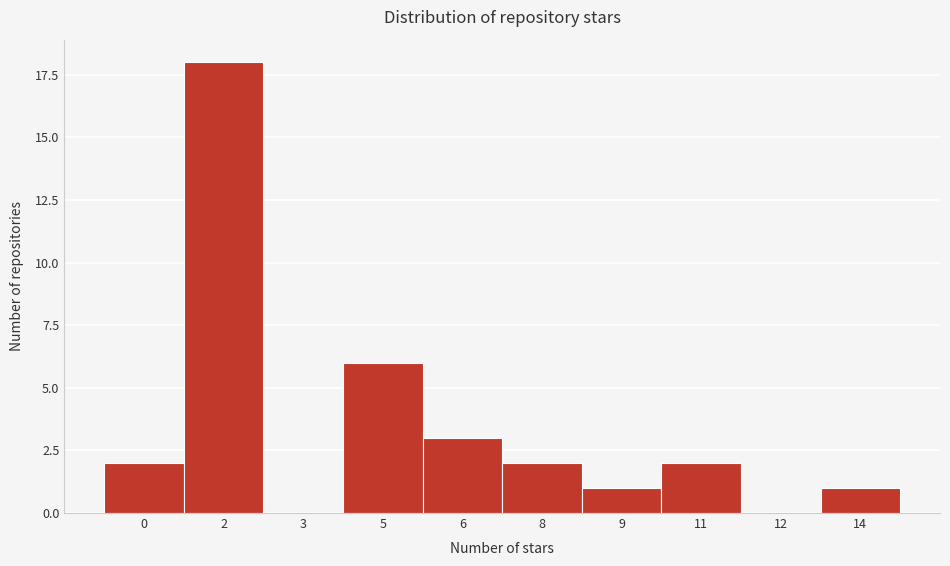

Reading left to right, transcribe all the data shown in this chart.

0=2	2=18	3=0	5=6	6=3	8=2	9=1	11=2	12=0	14=1